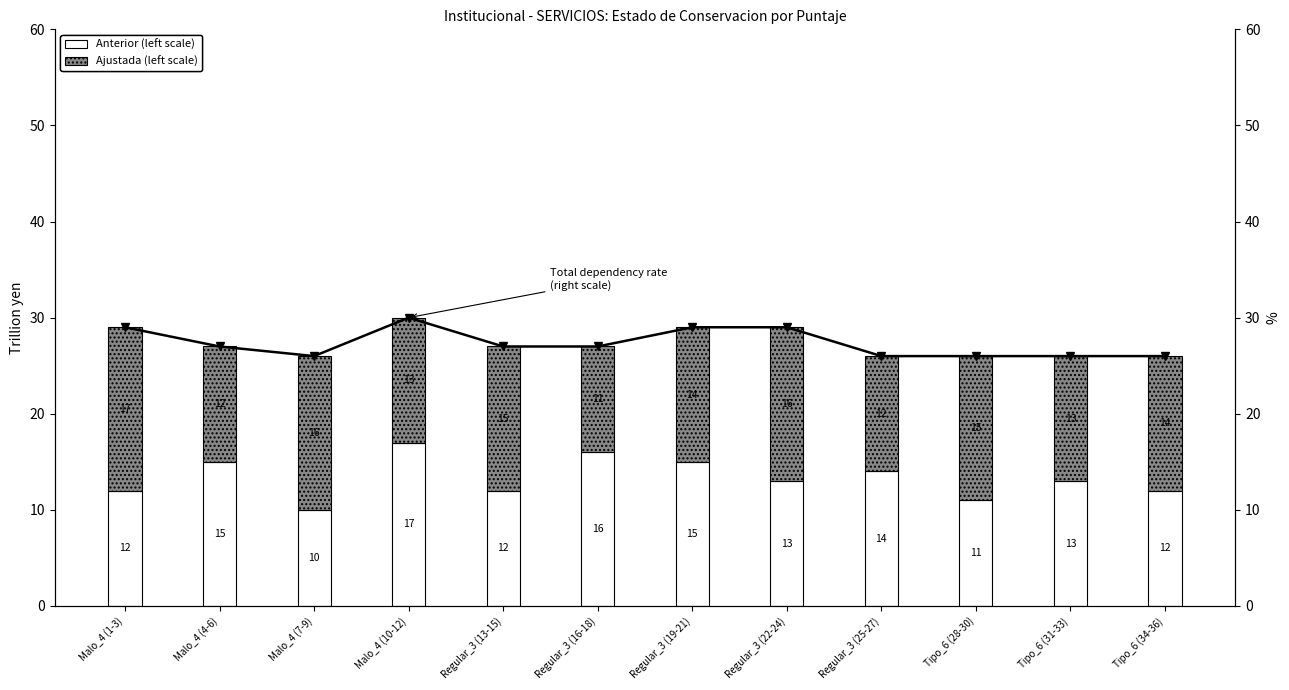

Reading left to right, what are the values for Anterior?

12	15	10	17	12	16	15	13	14	11	13	12